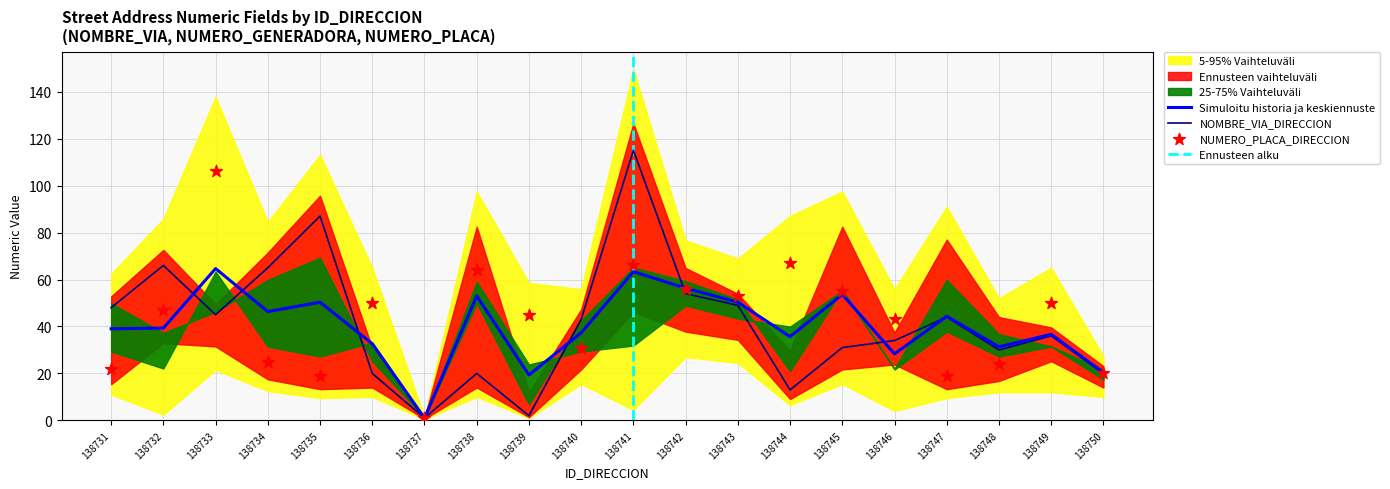

What are all the series names shown in the legend?

NOMBRE_VIA_DIRECCION, NUMERO_PLACA_DIRECCION